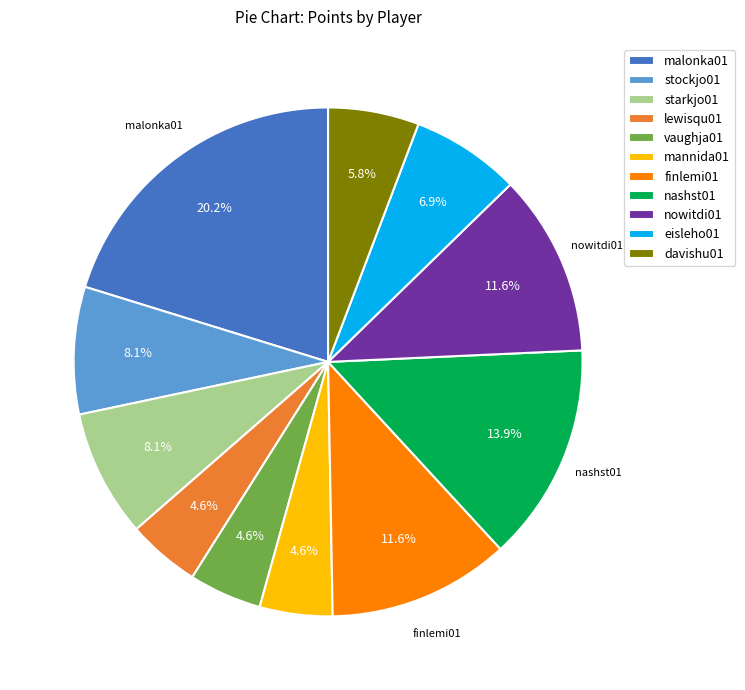

Which category has the biggest portion of the pie?

malonka01